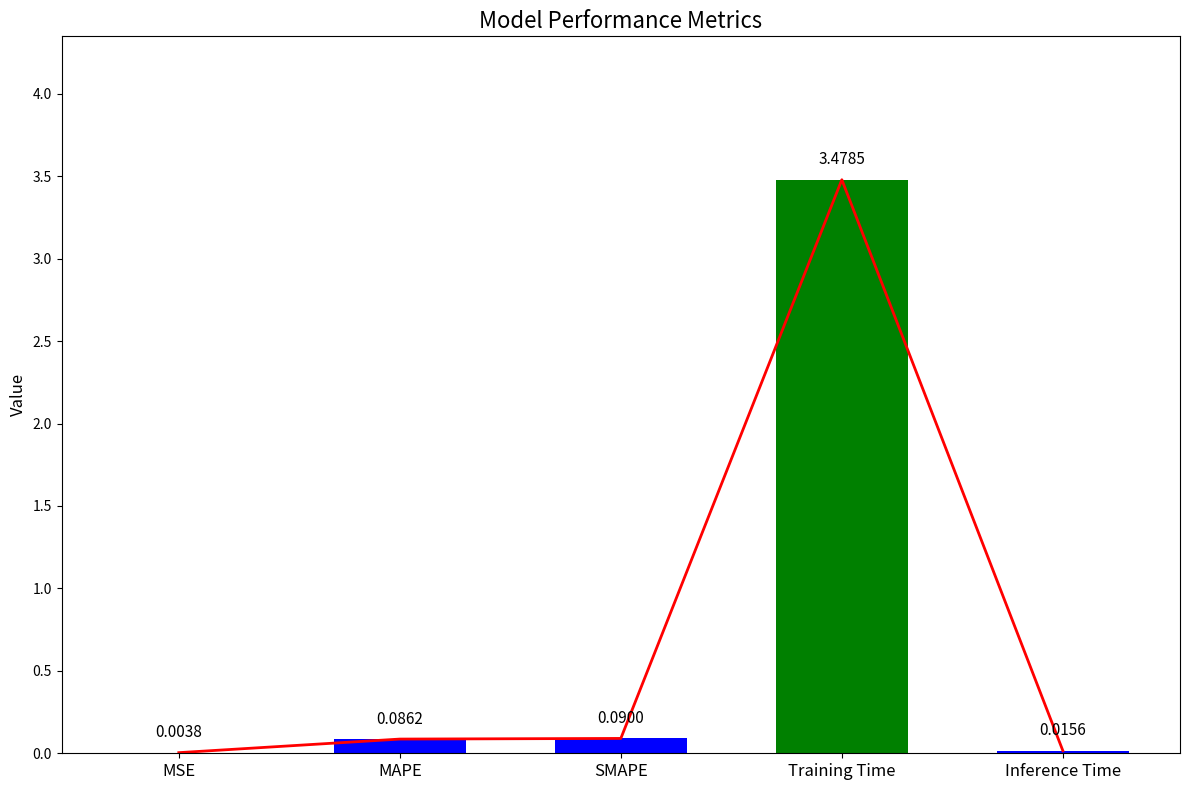

What is the label of the 1st bar from the left?

MSE